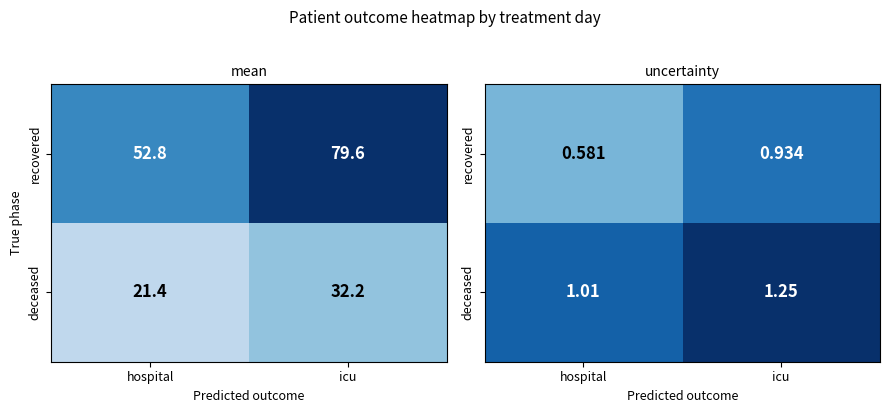

Between icu and hospital, which is larger?

icu